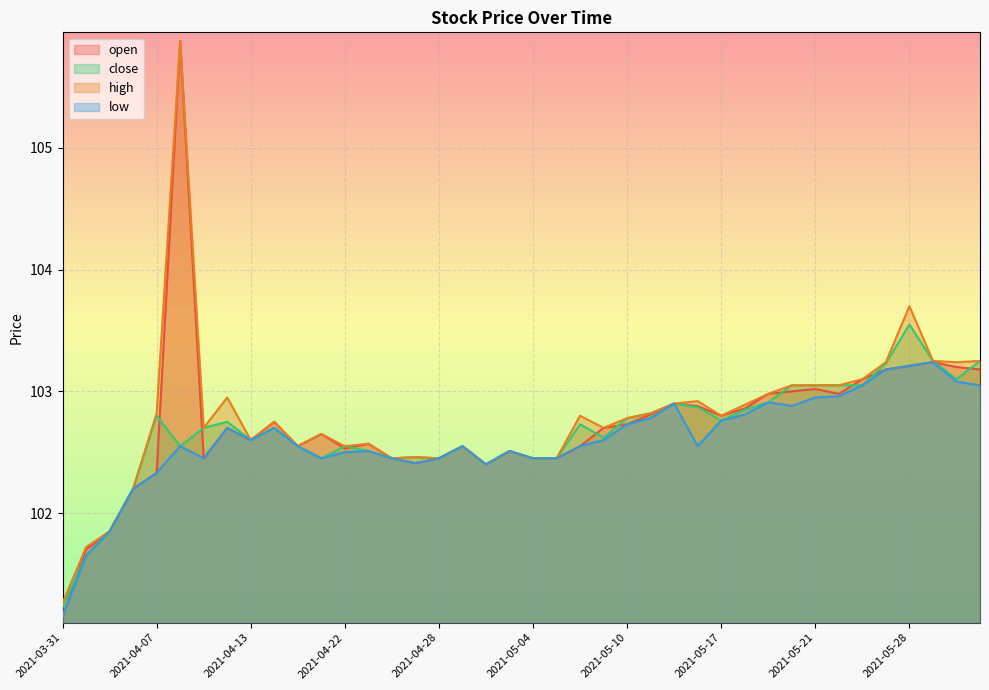

Reading right to left, list all the values displayed in this chart.

open: 103.2	103.2	103.2	103.2	103.2	103.1	103.0	103.0	103.0	103.0	102.9	102.8	102.9	102.9	102.8	102.7	102.7	102.5	102.5	102.5	102.5	102.4	102.5	102.5	102.4	102.5	102.6	102.5	102.7	102.5	102.8	102.6	102.7	102.5	105.9	102.3	102.2	101.8	101.7	101.2
close: 103.2	103.1	103.2	103.5	103.2	103.0	103.0	103.0	103.0	102.9	102.8	102.8	102.9	102.9	102.8	102.8	102.6	102.7	102.5	102.5	102.5	102.4	102.5	102.5	102.5	102.5	102.5	102.5	102.5	102.5	102.7	102.6	102.8	102.7	102.5	102.8	102.2	101.8	101.7	101.2
high: 103.2	103.2	103.2	103.7	103.2	103.1	103.0	103.0	103.0	103.0	102.9	102.8	102.9	102.9	102.8	102.8	102.7	102.8	102.5	102.5	102.5	102.4	102.5	102.5	102.5	102.5	102.6	102.5	102.7	102.5	102.8	102.6	103.0	102.7	105.9	102.8	102.2	101.8	101.7	101.3
low: 103.0	103.1	103.2	103.2	103.2	103.0	103.0	103.0	102.9	102.9	102.8	102.8	102.5	102.9	102.8	102.7	102.6	102.5	102.5	102.5	102.5	102.4	102.5	102.5	102.4	102.5	102.5	102.5	102.5	102.5	102.7	102.6	102.7	102.5	102.5	102.3	102.2	101.8	101.7	101.2